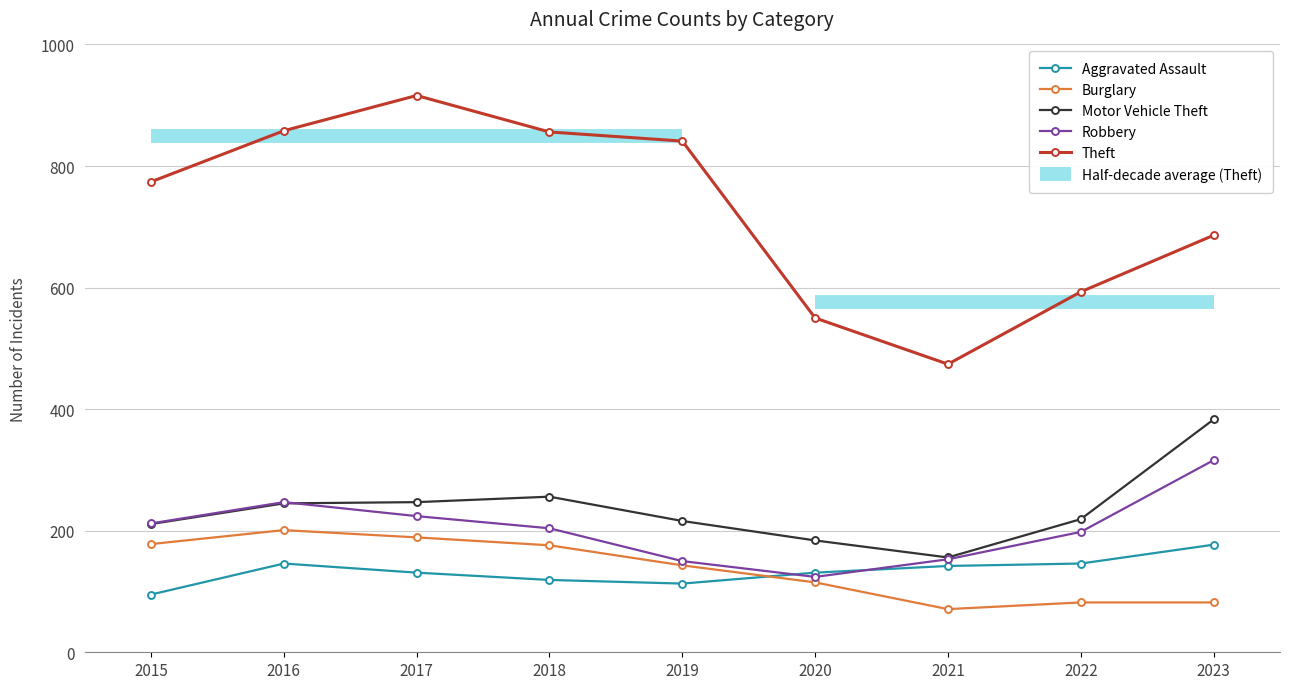

At how many categories does at least one series exceed 324?

9